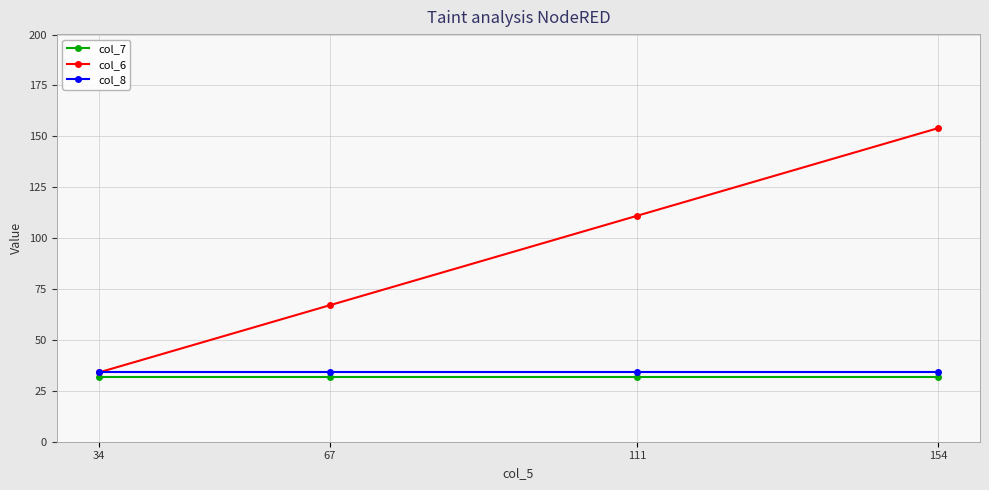

Which label corresponds to the largest value in the chart?

154